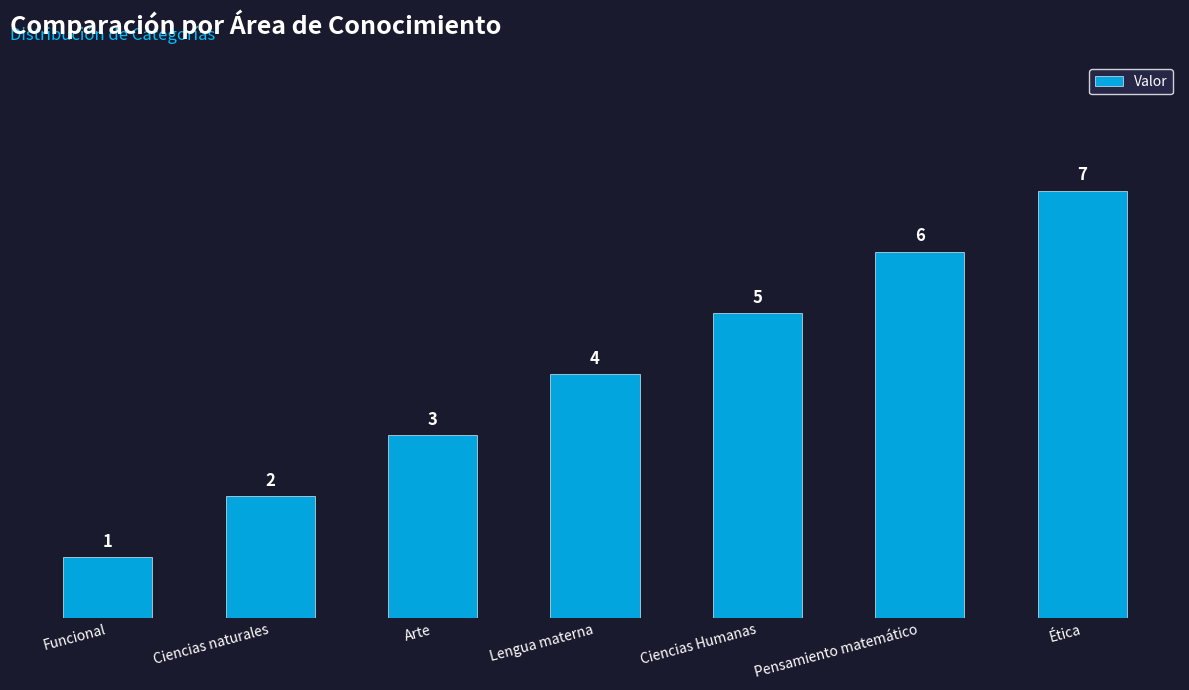

What is the label of the 3rd bar from the right?

Ciencias Humanas